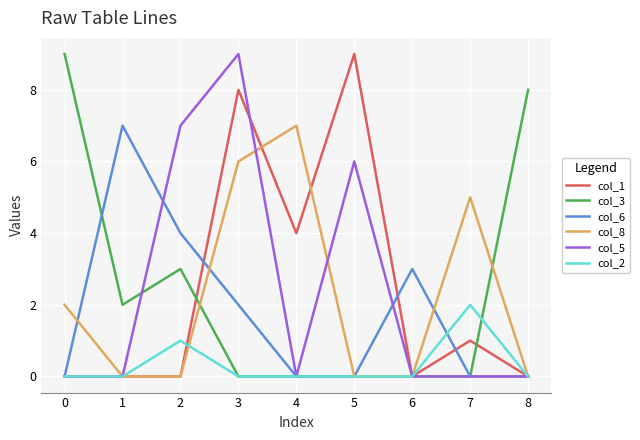

At which category is the sum across all series the highest?

3